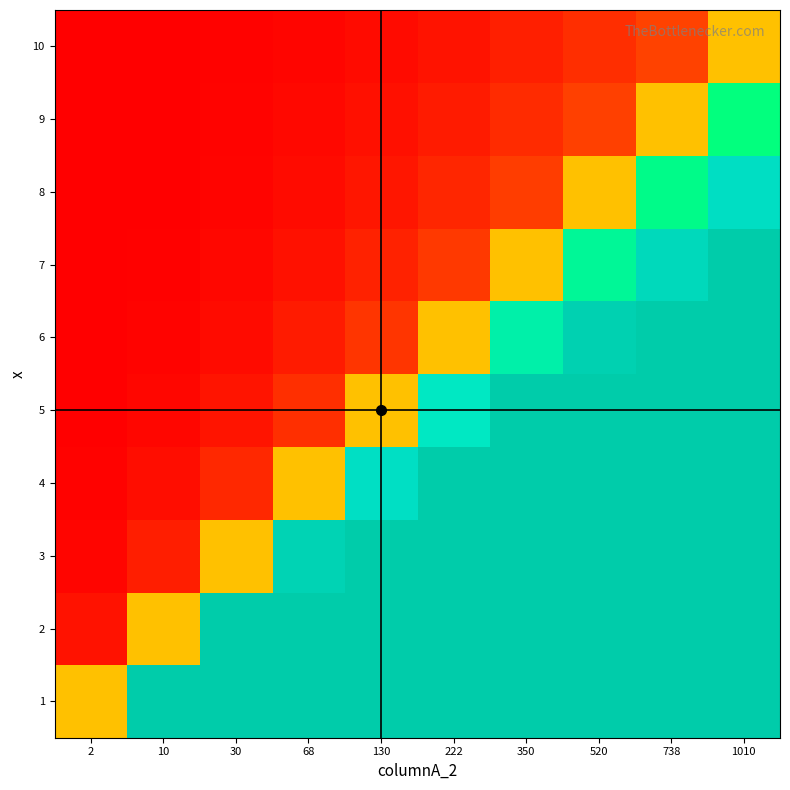

Rank the series by their maximum value, from lowest to highest.

10, 9, 8, 7, 6, 5, 4, 3, 2, 1